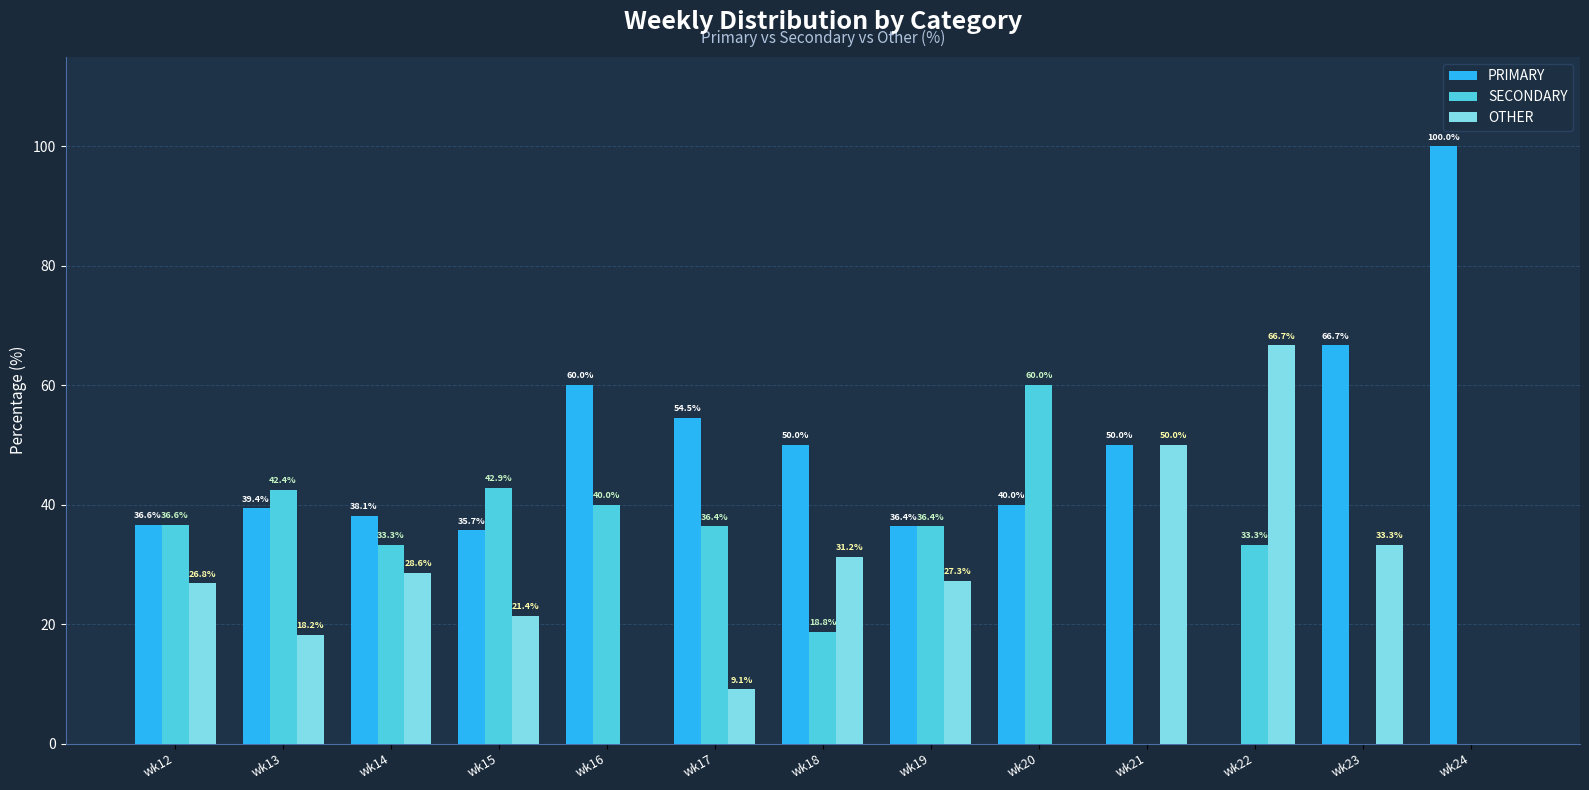

Between wk13 and wk24, which series saw the biggest shift?

PRIMARY